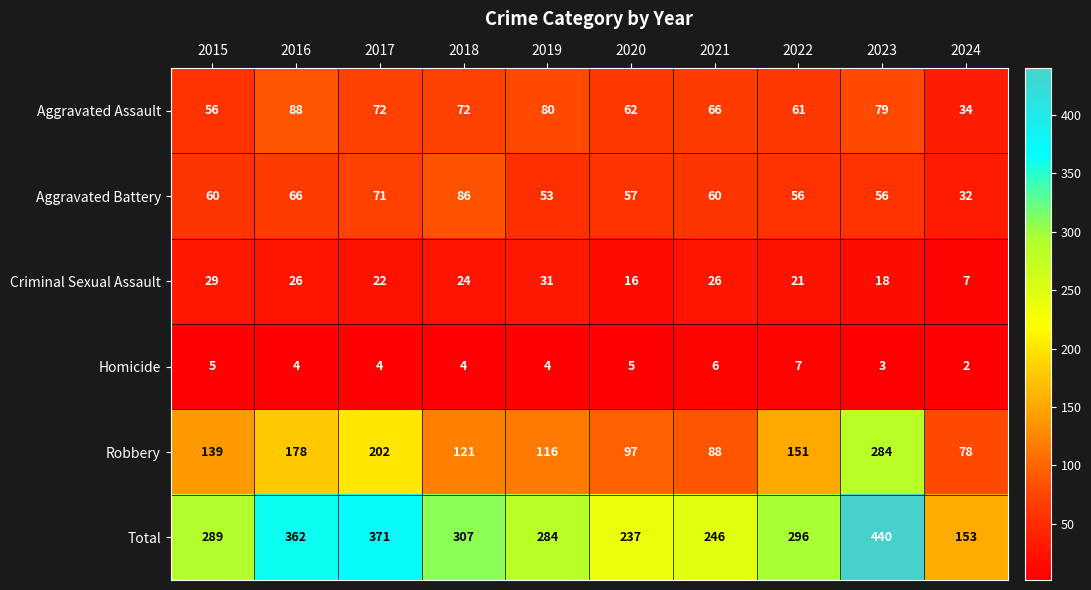

What is the difference between the Criminal Sexual Assault values at 2017 and 2021?

4